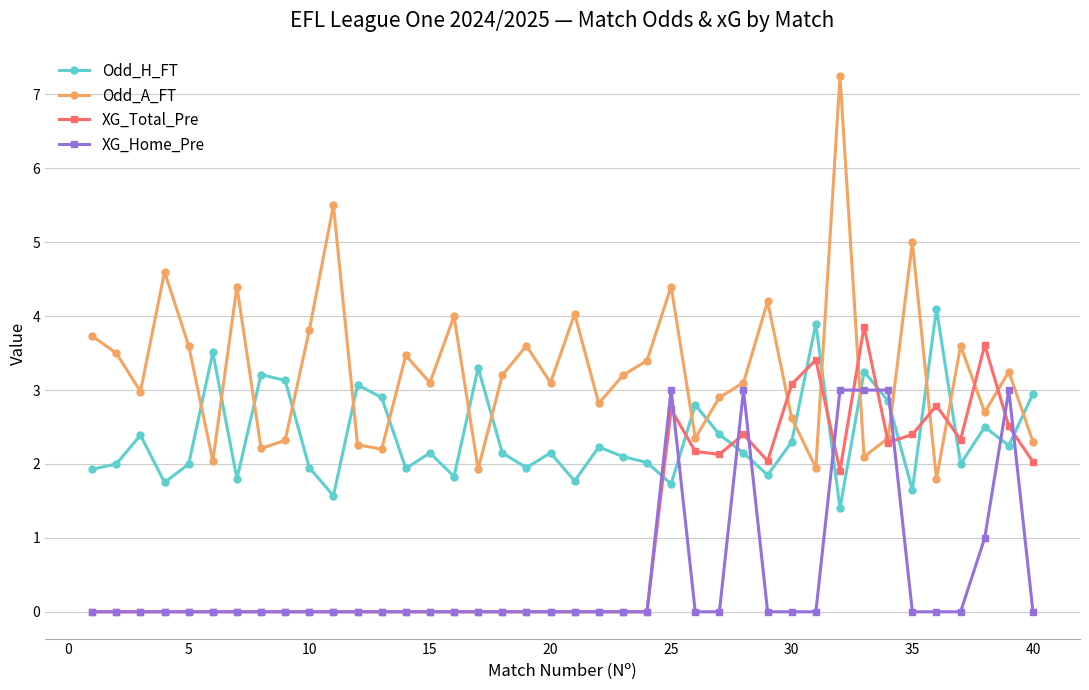

Which series ends up on top after the final intersection of XG_Home_Pre and Odd_A_FT?

Odd_A_FT